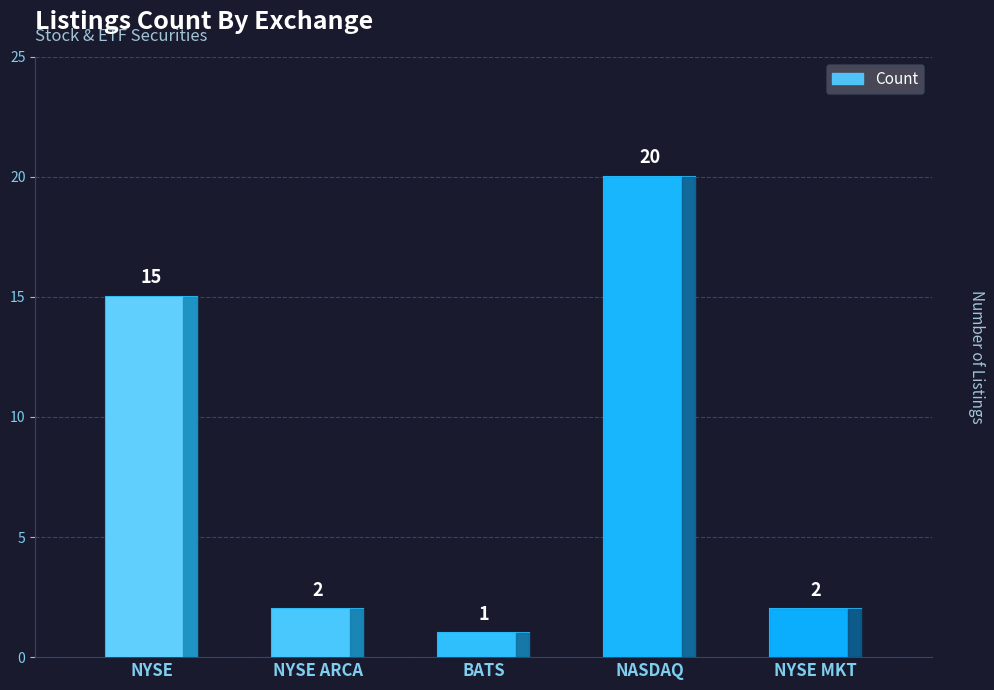

Approximately how many times larger is the value at NYSE compared to NYSE MKT?

7.5